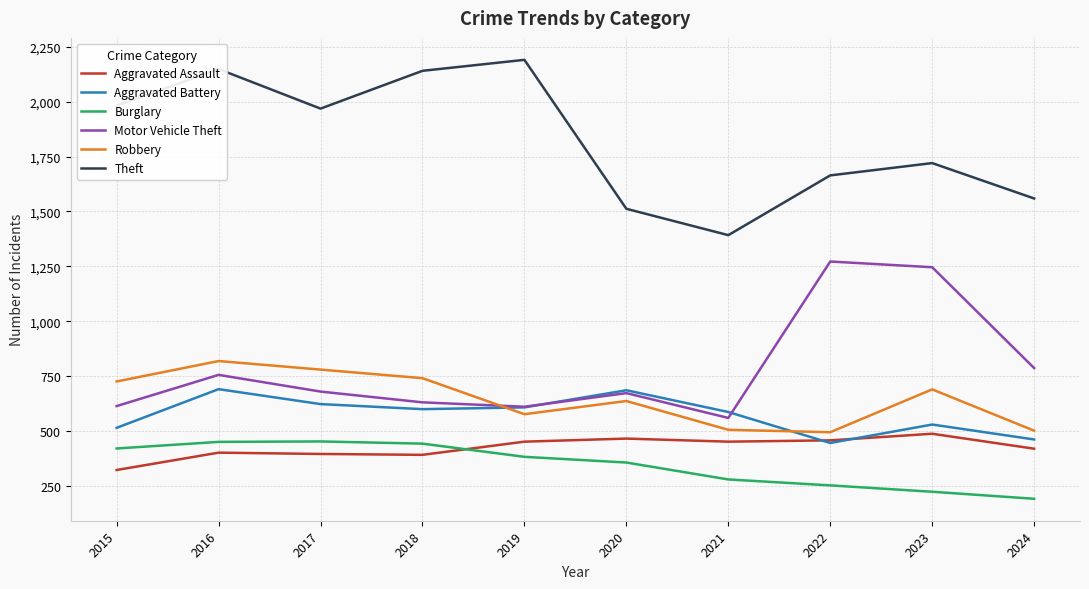

How many lines are shown in the chart?

6